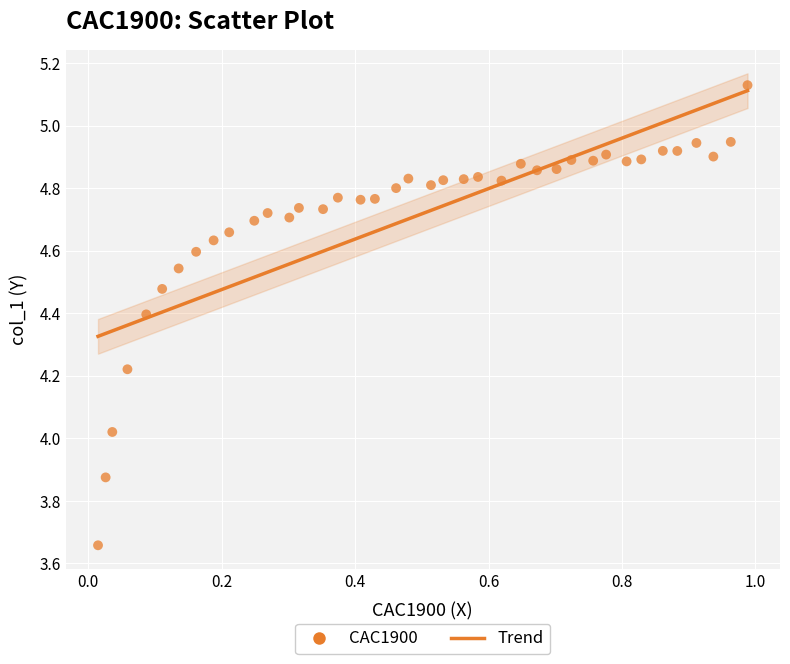

What is the range of X values (max minus min)?

1.0